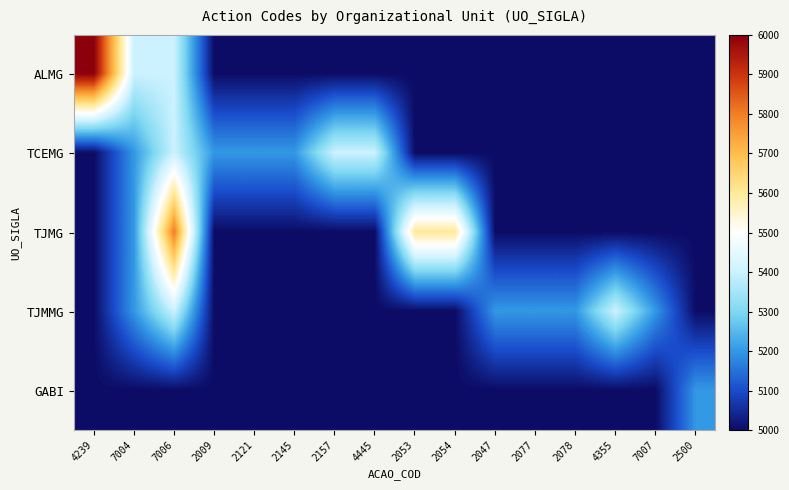

Reading right to left, extract all data points from this chart.

ALMG: 2500=5000	7007=5000	4355=5000	2078=5000	2077=5000	2047=5000	2054=5000	2053=5000	4445=5000	2157=5000	2145=5000	2121=5000	2009=5000	7006=5400	7004=5400	4239=6000
TCEMG: 2500=5000	7007=5000	4355=5000	2078=5000	2077=5000	2047=5000	2054=5000	2053=5000	4445=5400	2157=5400	2145=5200	2121=5200	2009=5200	7006=5400	7004=5200	4239=5000
TJMG: 2500=5000	7007=5000	4355=5000	2078=5000	2077=5000	2047=5000	2054=5600	2053=5600	4445=5000	2157=5000	2145=5000	2121=5000	2009=5000	7006=5800	7004=5200	4239=5000
TJMMG: 2500=5000	7007=5200	4355=5400	2078=5200	2077=5200	2047=5200	2054=5000	2053=5000	4445=5000	2157=5000	2145=5000	2121=5000	2009=5000	7006=5400	7004=5200	4239=5000
GABI: 2500=5200	7007=5000	4355=5000	2078=5000	2077=5000	2047=5000	2054=5000	2053=5000	4445=5000	2157=5000	2145=5000	2121=5000	2009=5000	7006=5000	7004=5000	4239=5000